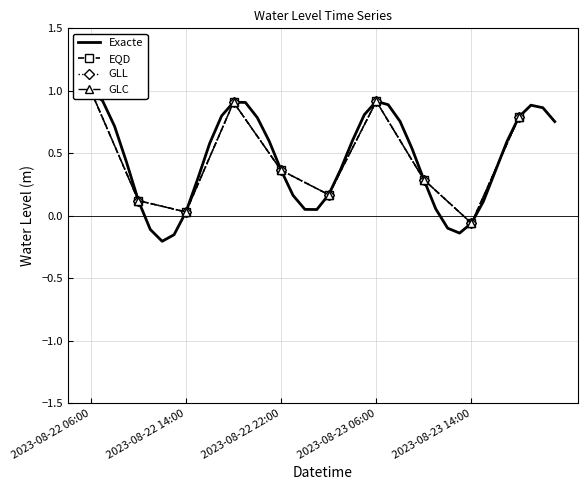

What is the label of the 36th point from the left?

2023-08-23 17:00